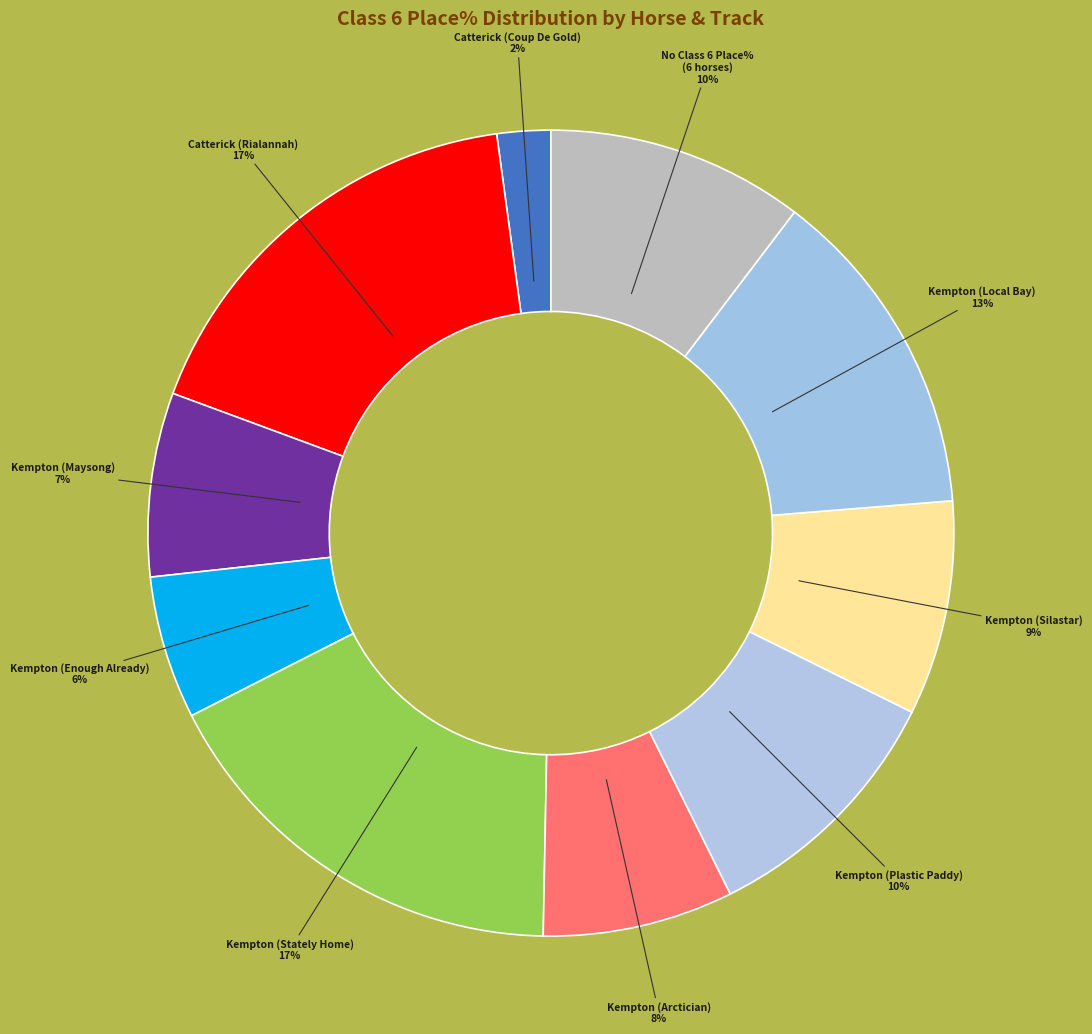

Is there any slice that represents more than half of the pie?

No